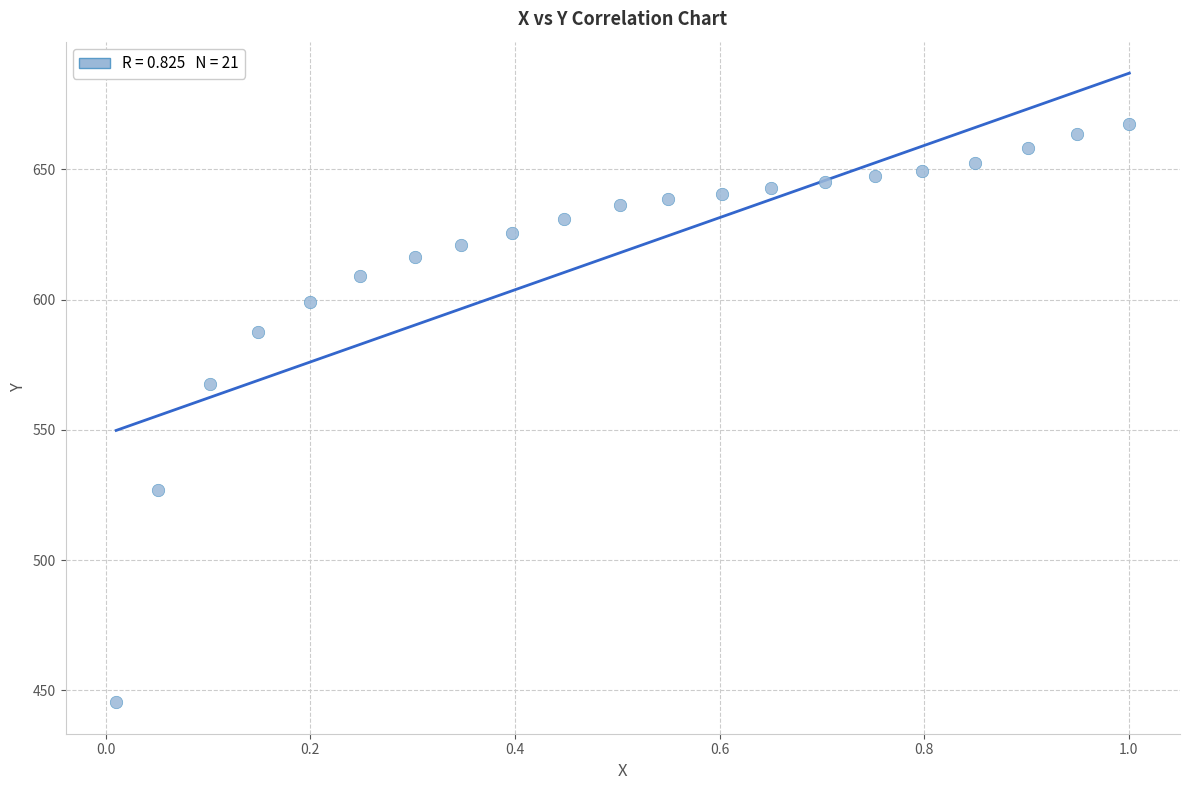

What Y value in the scatter plot is closest to 556?

567.6